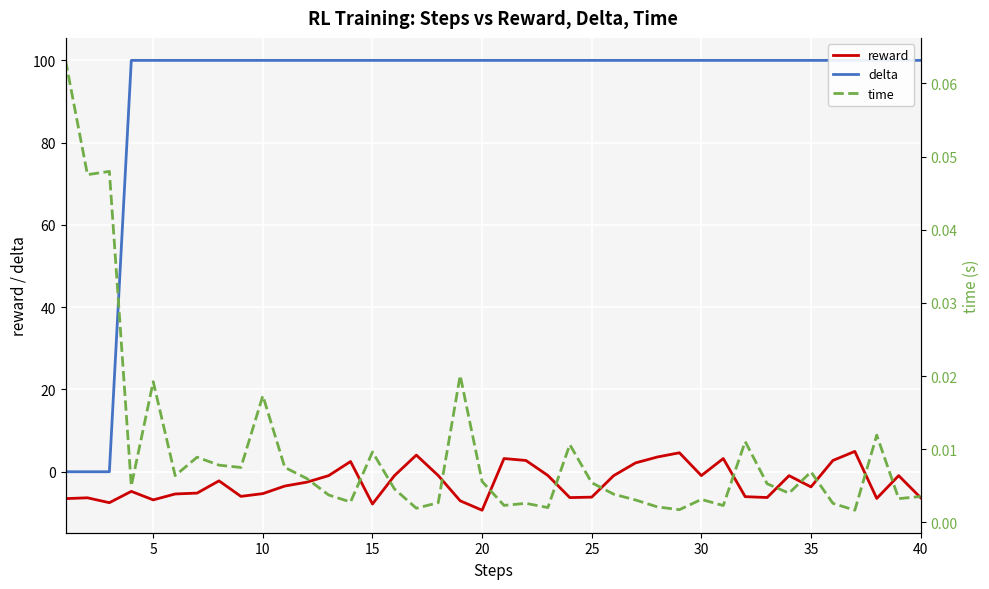

The value of reward at 25 is -6.2. True or false?

True